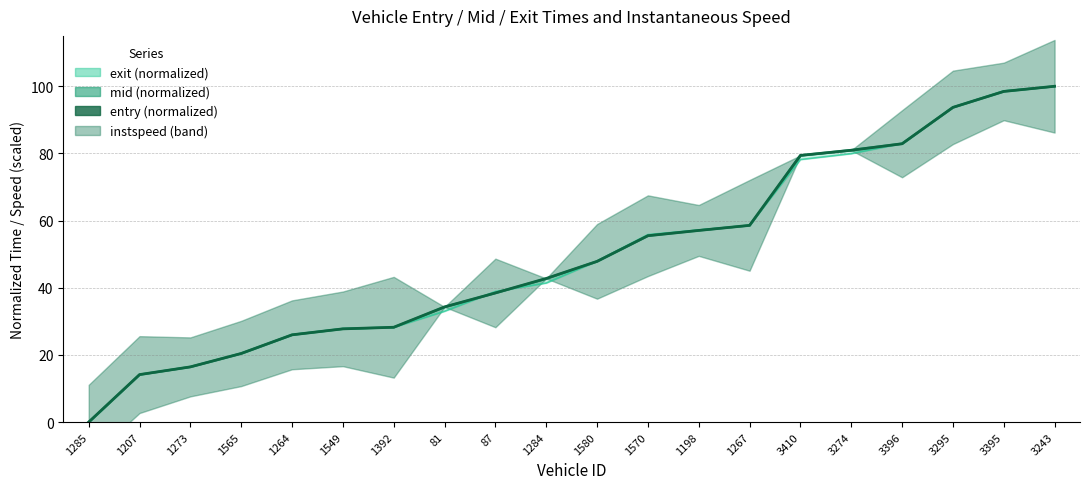

At which label is the value closest to 50?

1580